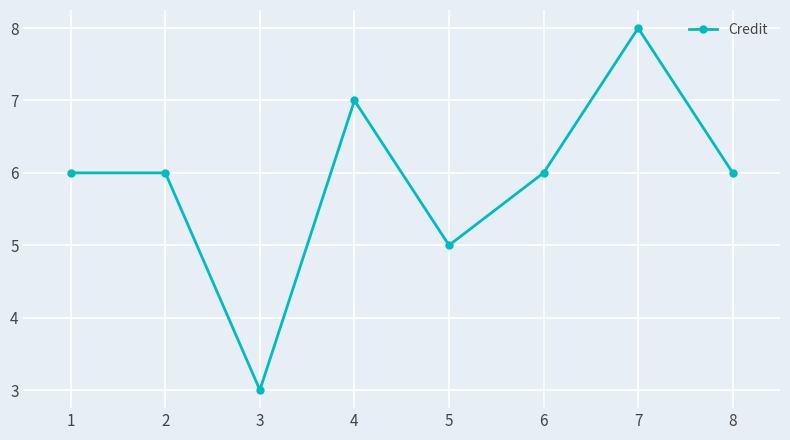

How many distinct data groups are displayed?

1